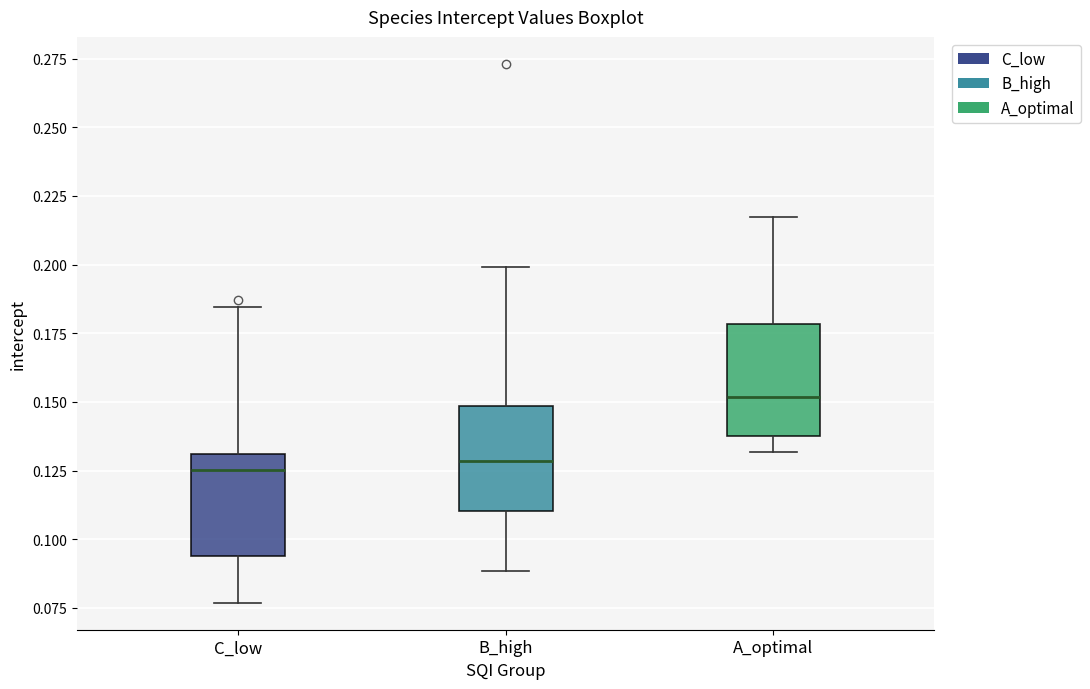

Which box's median line is the highest?

A_optimal